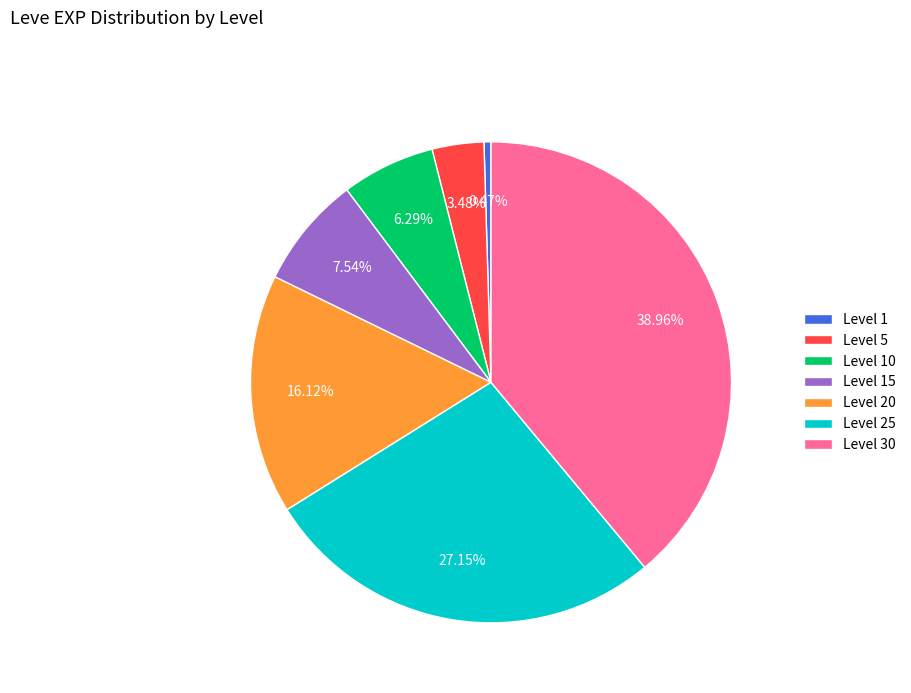

Count the number of slices in the pie.

7